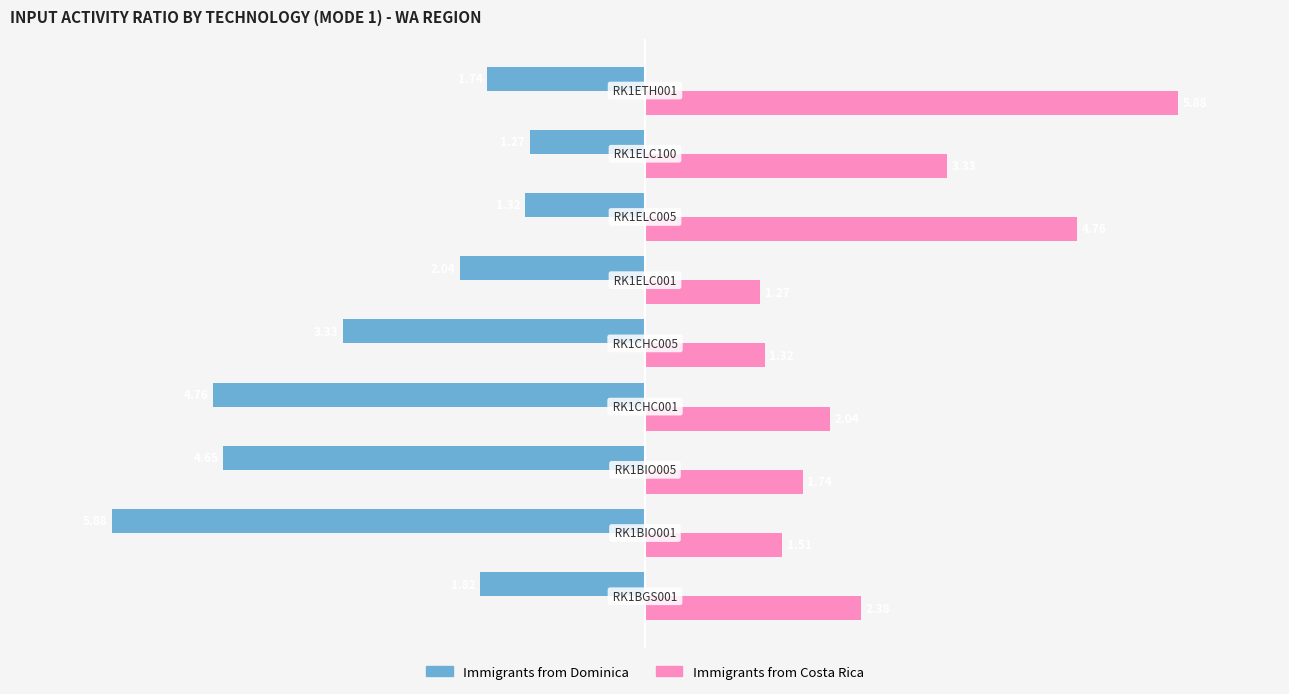

At how many categories does at least one series exceed 3?

3